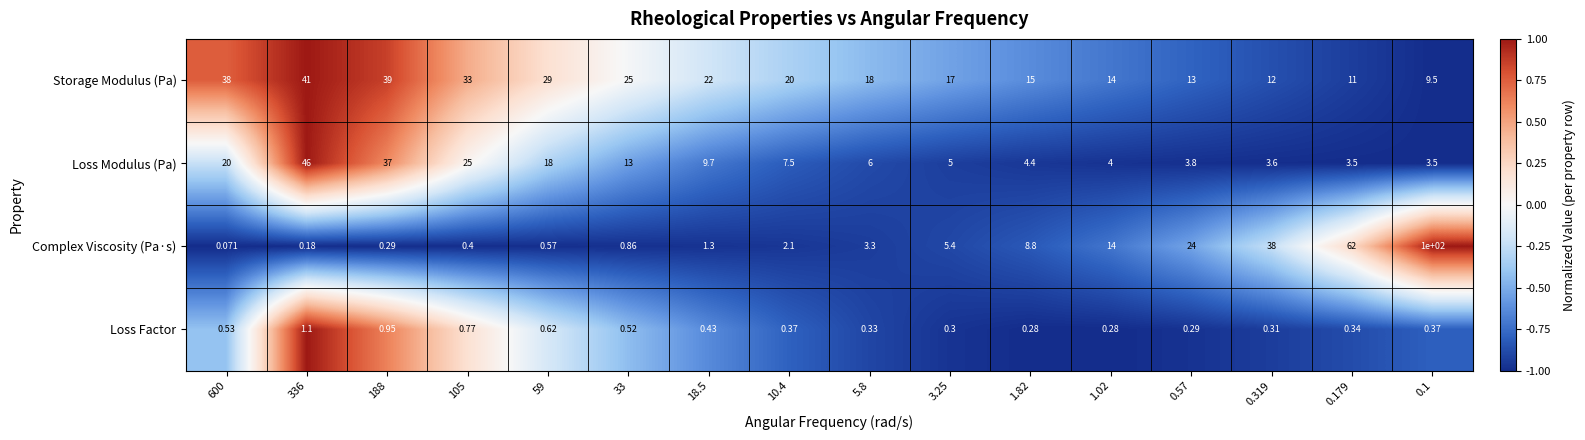

Which series has the largest total across all categories?

Storage Modulus (Pa)